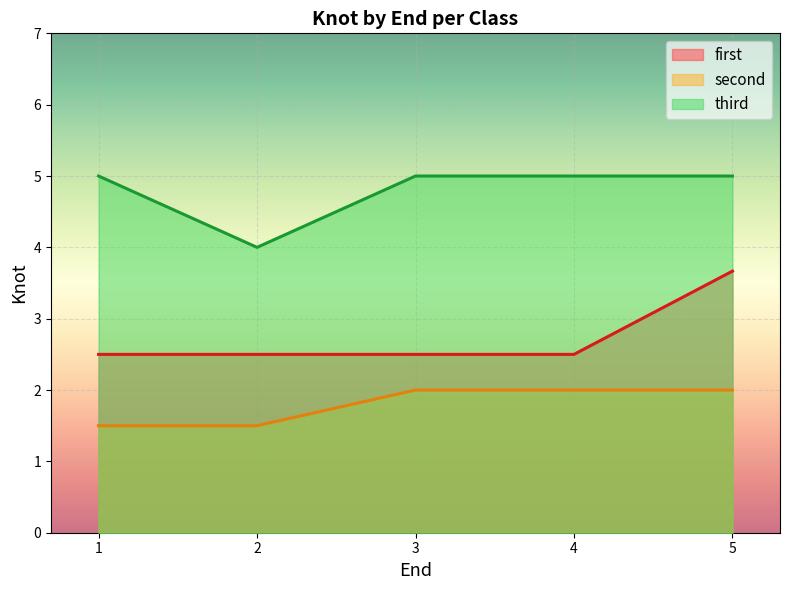

At which category is the sum across all series the highest?

5